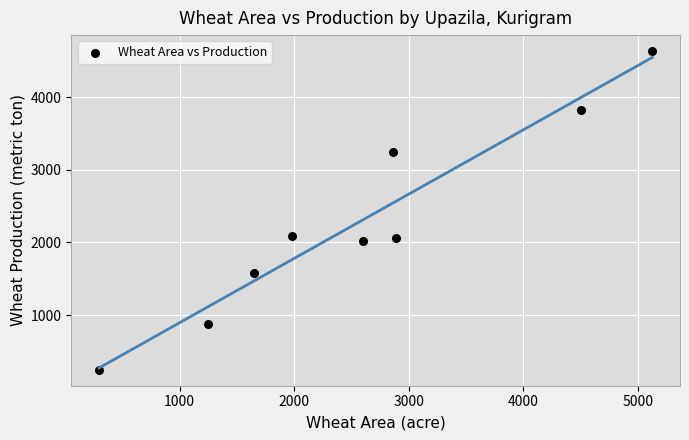

What is the range of X values (max minus min)?

4830